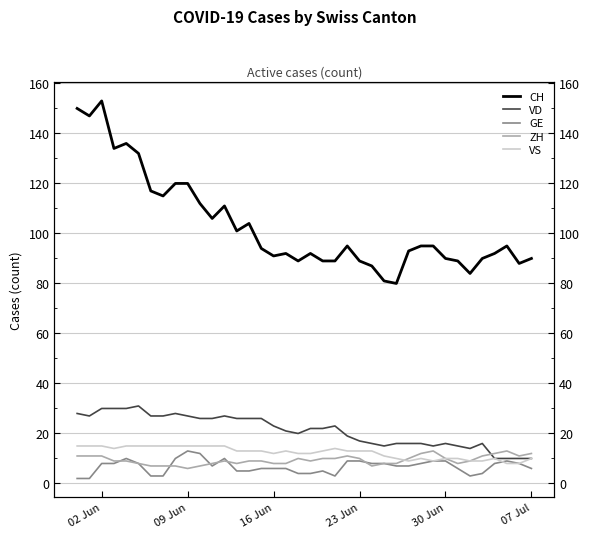

Which series has the largest range (max minus min)?

CH